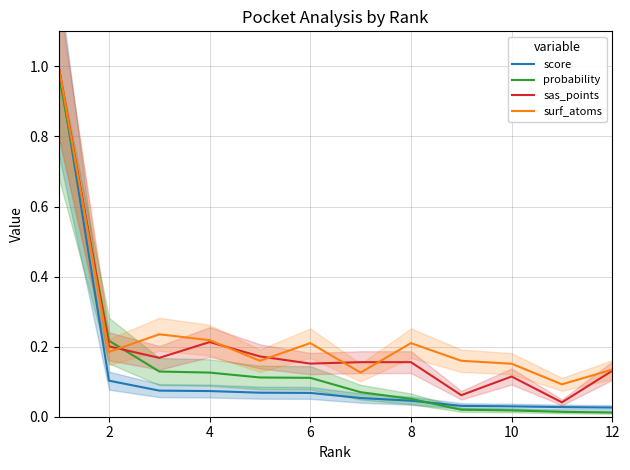

At how many categories does at least one series exceed 0?

12